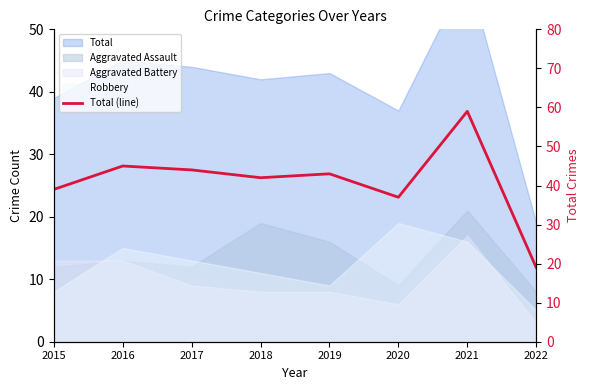

Rank the categories by value from highest to lowest.

2021, 2016, 2017, 2019, 2018, 2015, 2020, 2022